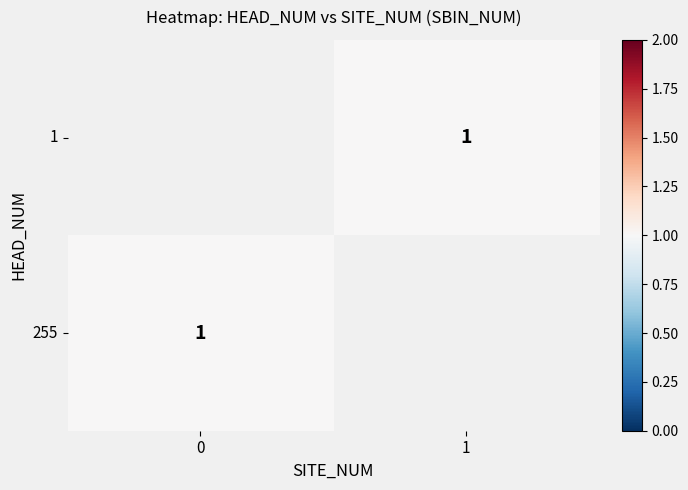

What is the lowest value of the 255 series?

1.0